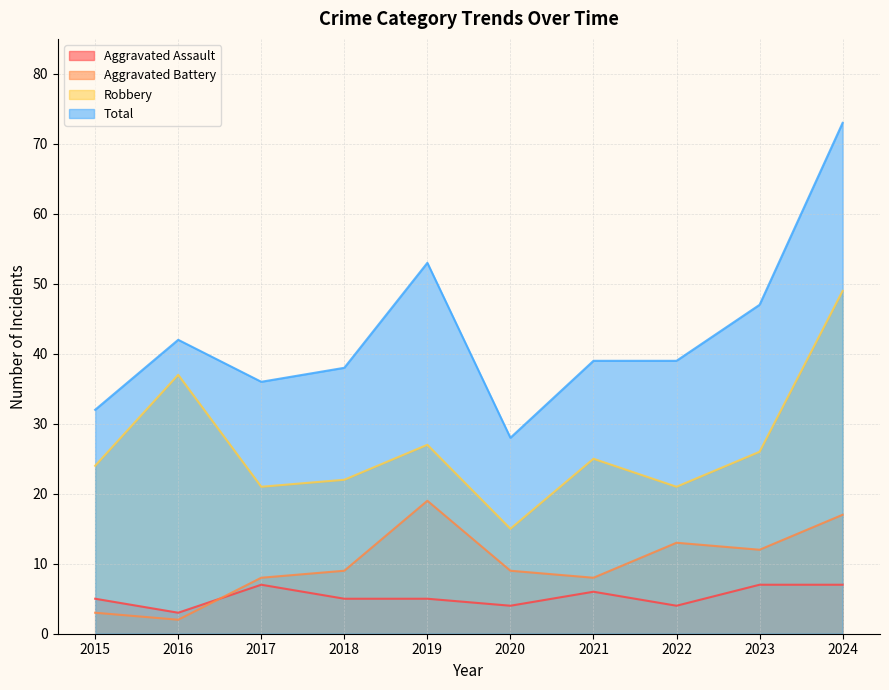

What is the value of the Robbery point at the 10th from the left?

49